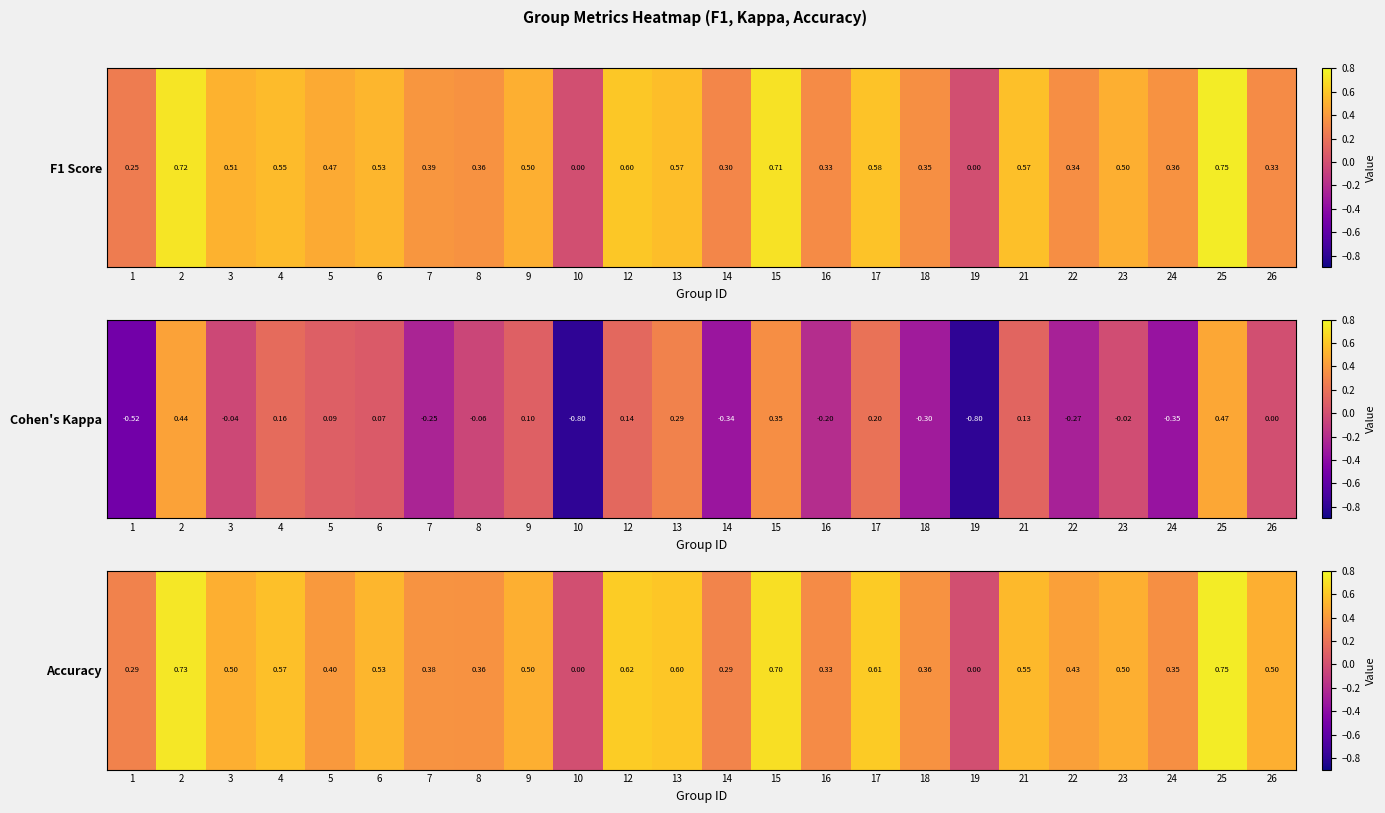

Count the number of values greater than 0.

22